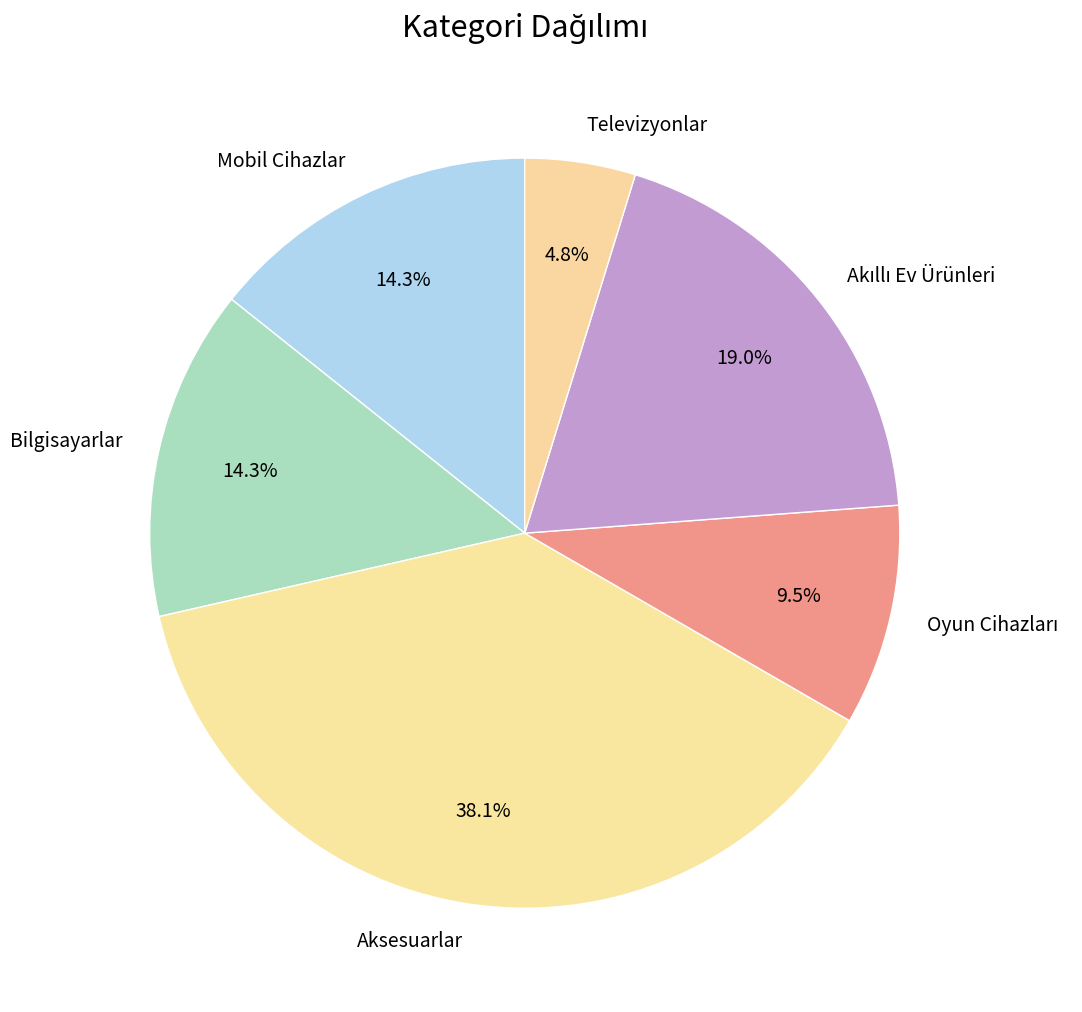

Do Mobil Cihazlar and Televizyonlar together represent more than half of the pie?

No